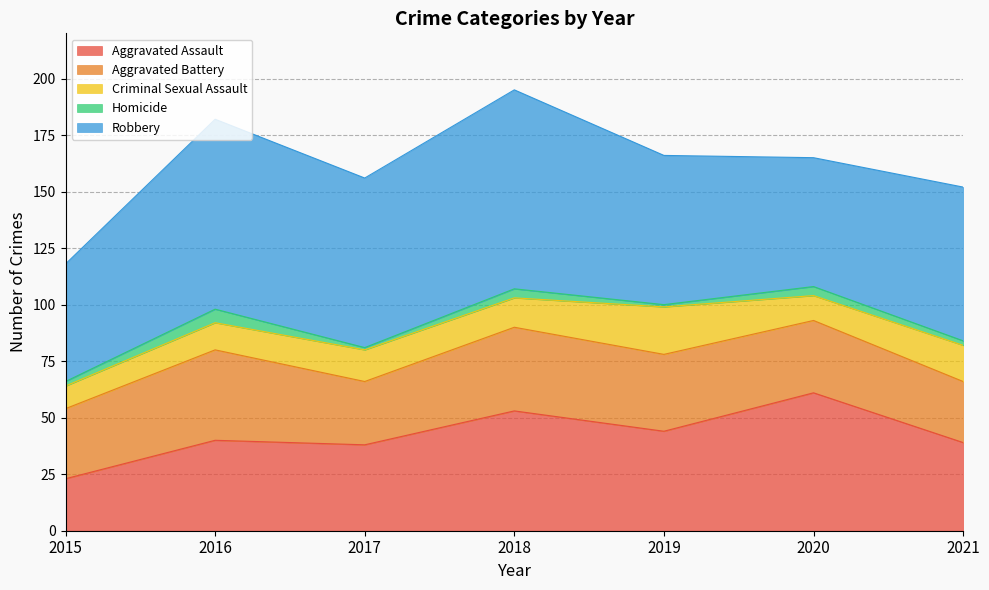

Does the chart display data point markers on the line(s)?

No